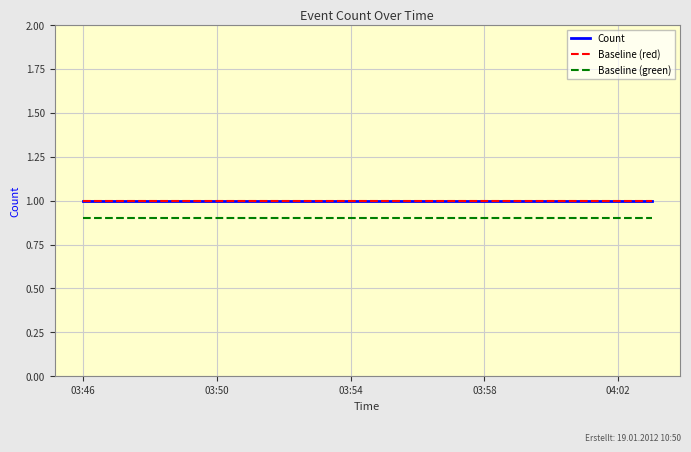

What is the value of the Baseline (green) point at the 6th from the left?

0.9